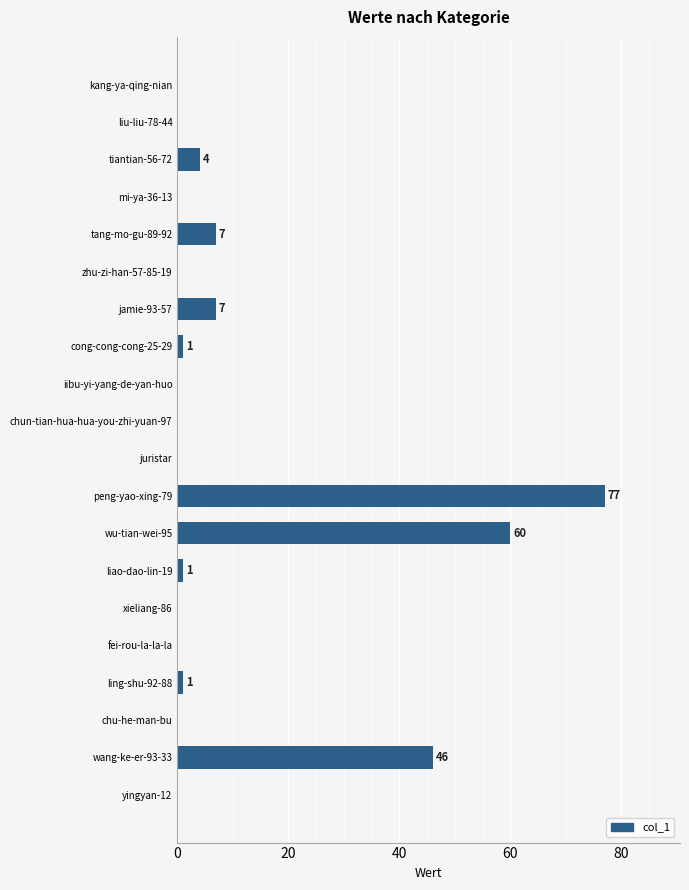

At which label is the value closest to 38?

wang-ke-er-93-33